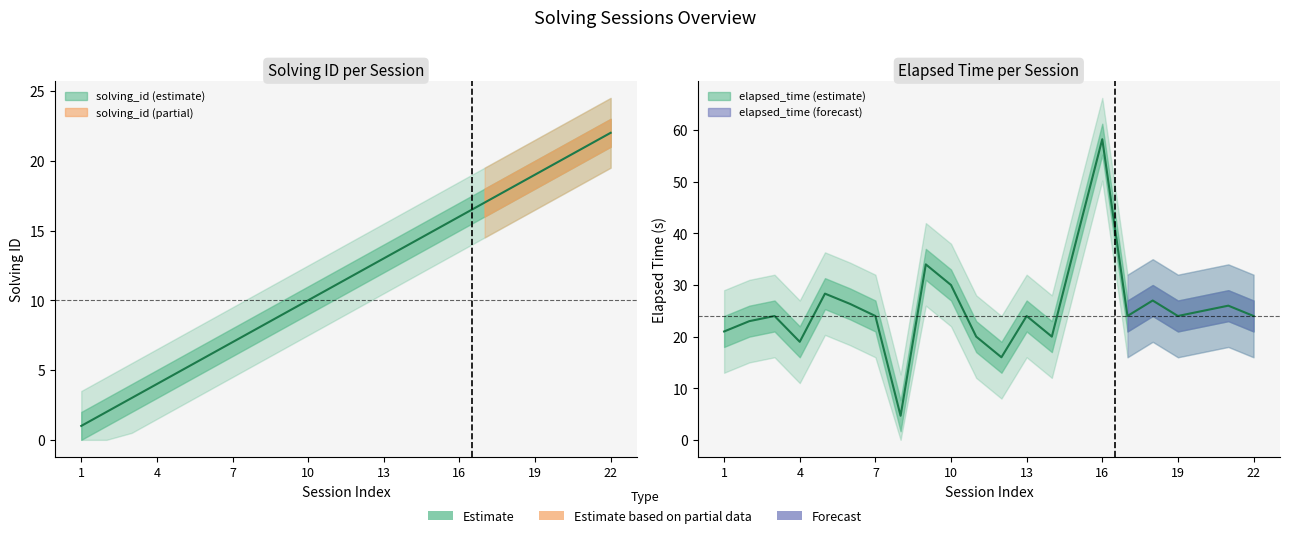

Where is the first local maximum for elapsed_time_k?

3